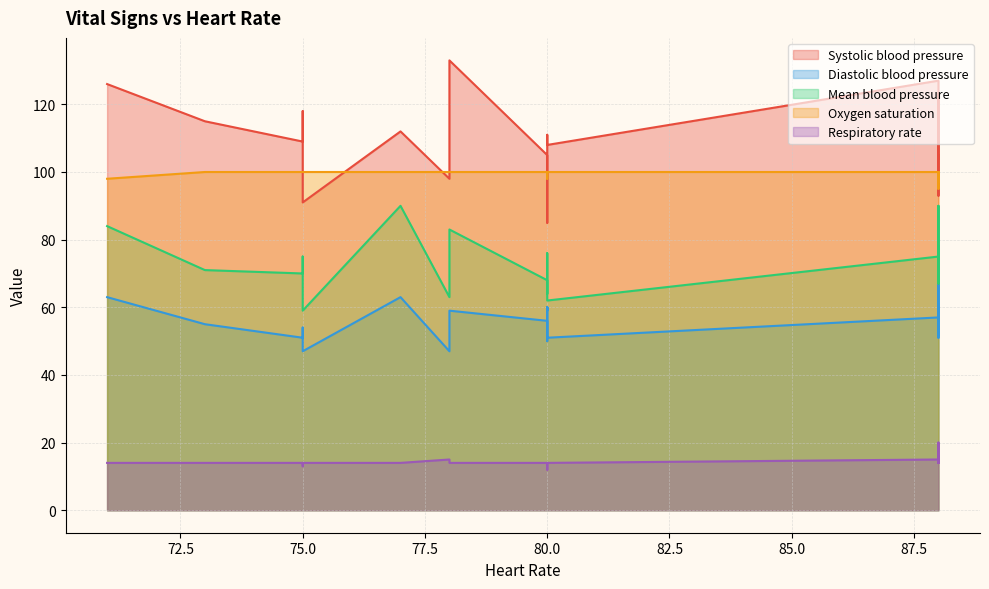

At which category does Systolic blood pressure reach its first local peak?

2